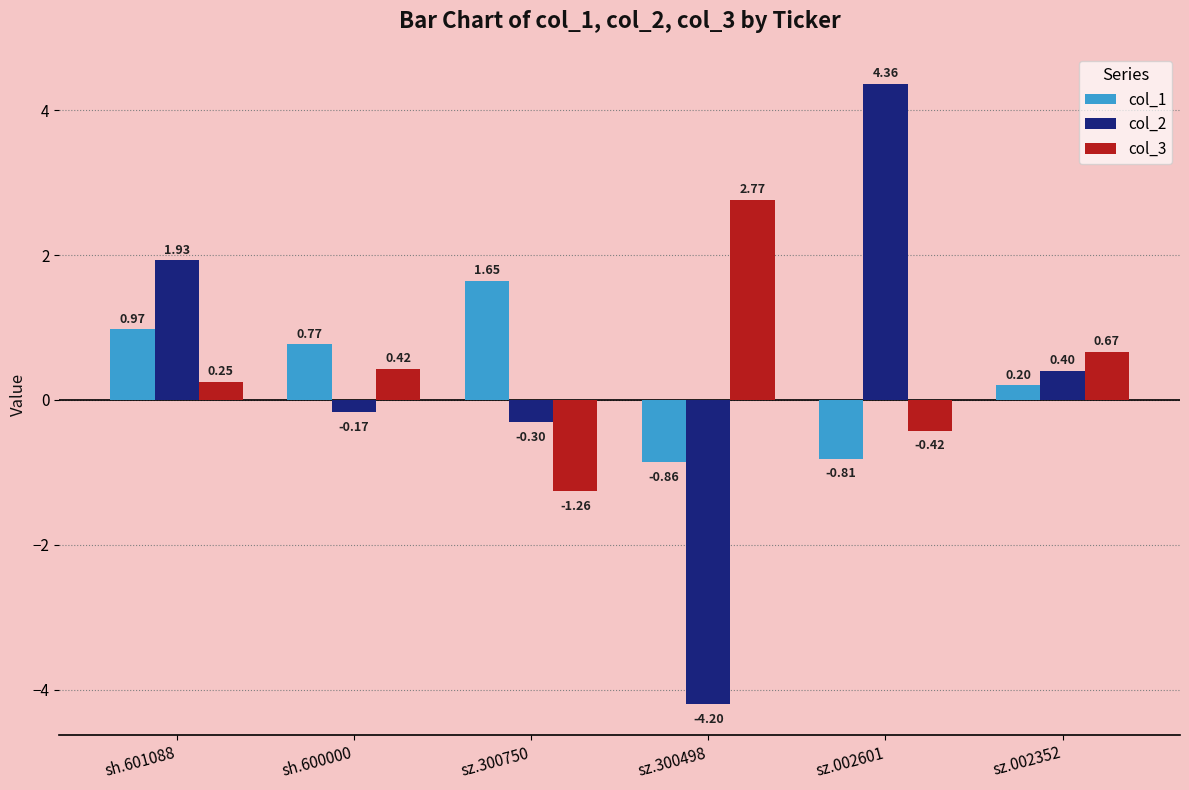

The col_1 series shows 0.2 at sz.002352. True or false?

True